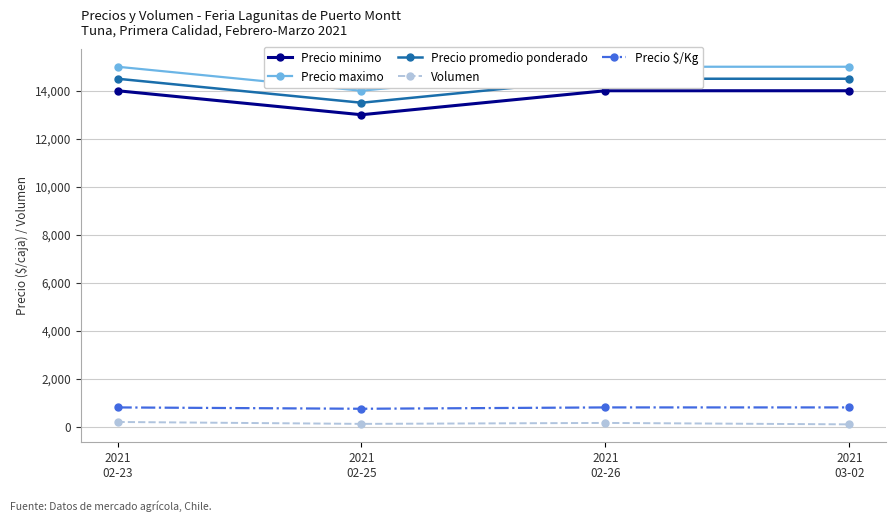

Rank the series at 2021
03-02 from lowest to highest value.

Volumen, Precio $/Kg, Precio minimo, Precio promedio ponderado, Precio maximo